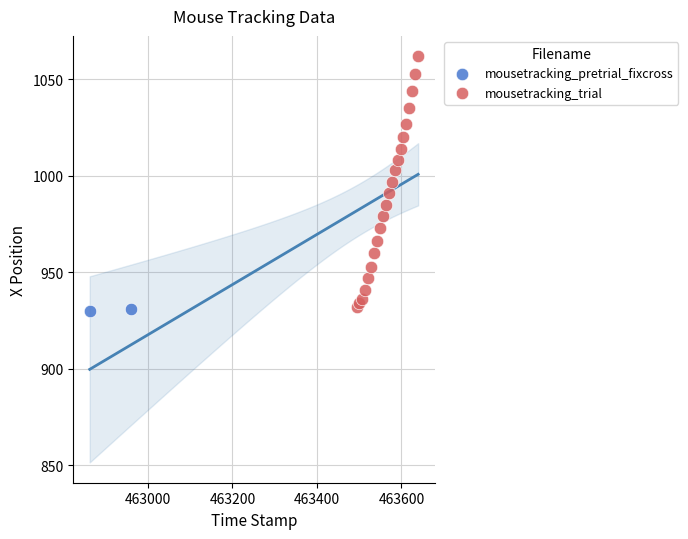

What are all the series names shown in the legend?

mousetracking_pretrial_fixcross, mousetracking_trial